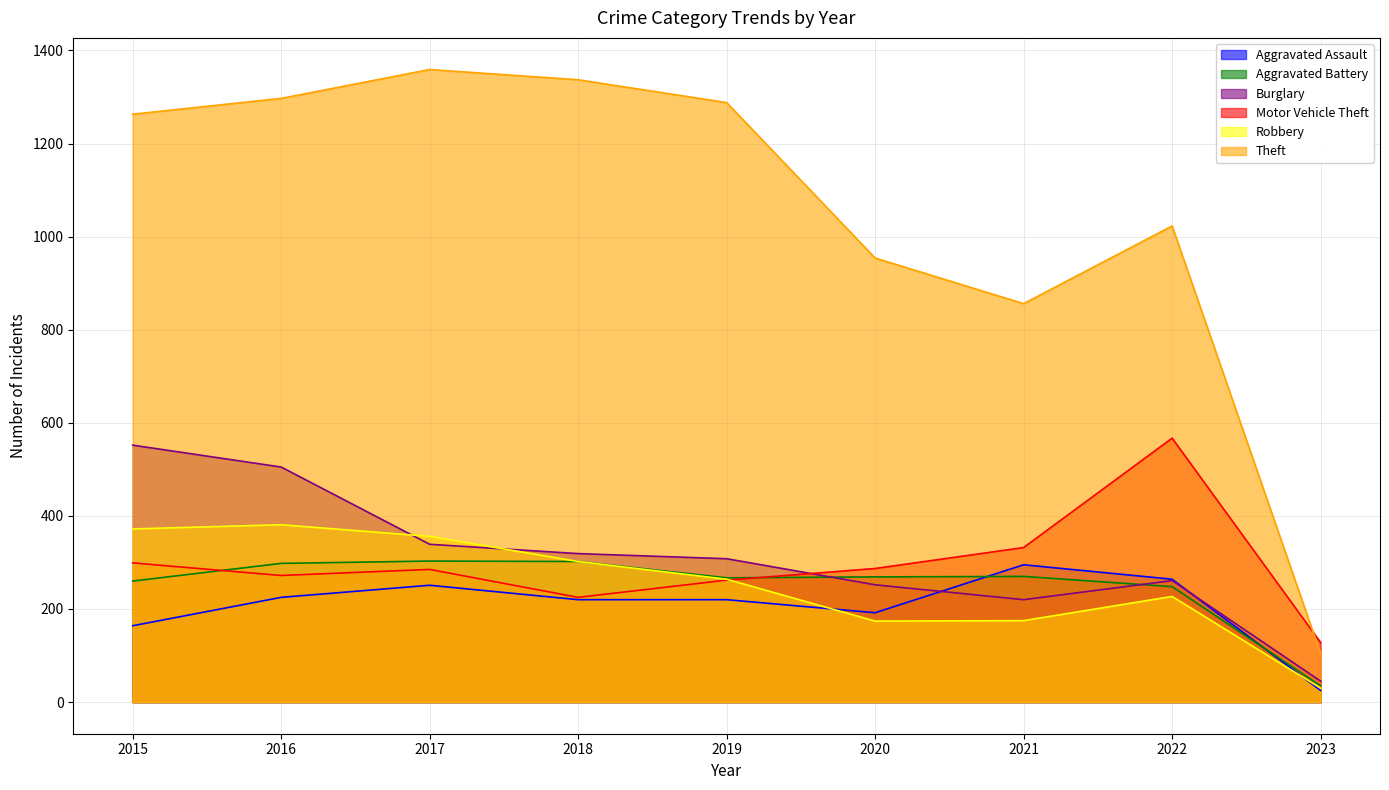

True or false: Theft and Burglary intersect in this chart.

False